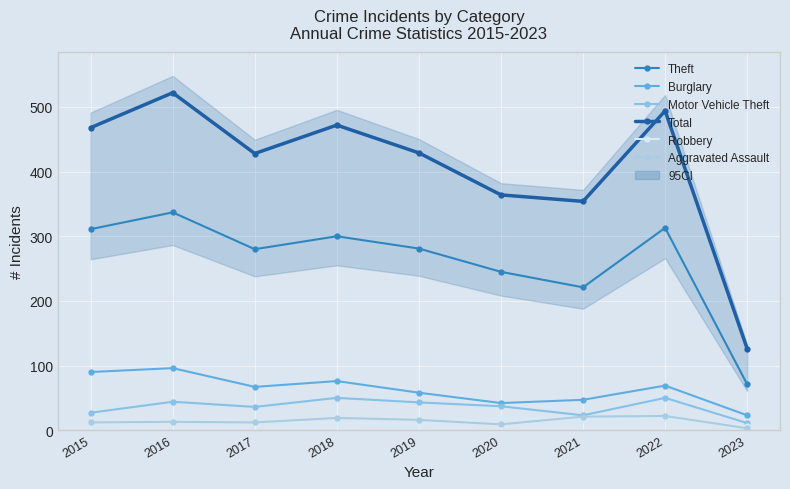

True or false: Motor Vehicle Theft has a value of 43 at 2019.

True